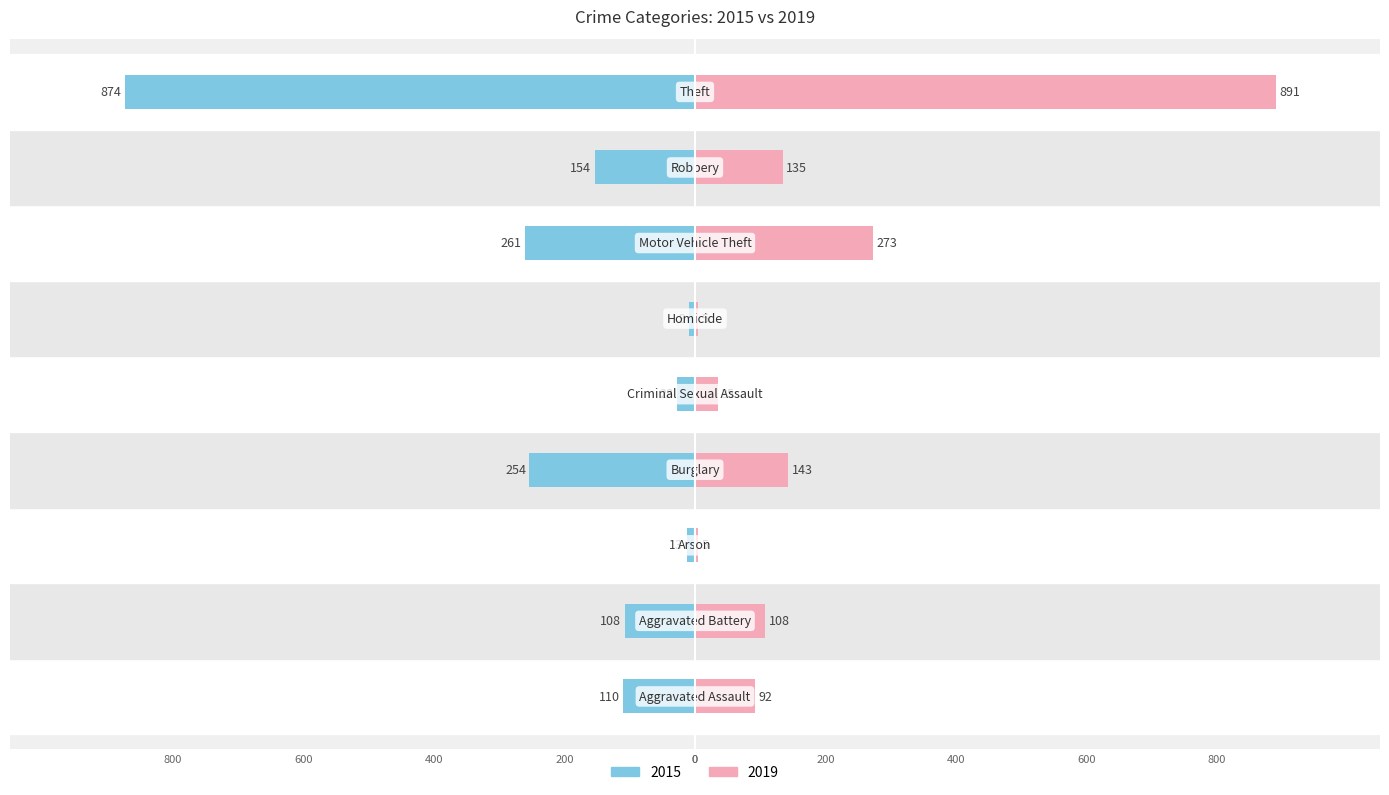

Reading left to right, transcribe all the data shown in this chart.

2015: Aggravated Assault=-110	Aggravated Battery=-108	Arson=-13	Burglary=-254	Criminal Sexual Assault=-28	Homicide=-9	Motor Vehicle Theft=-261	Robbery=-154	Theft=-874
2019: Aggravated Assault=92	Aggravated Battery=108	Arson=5	Burglary=143	Criminal Sexual Assault=35	Homicide=5	Motor Vehicle Theft=273	Robbery=135	Theft=891